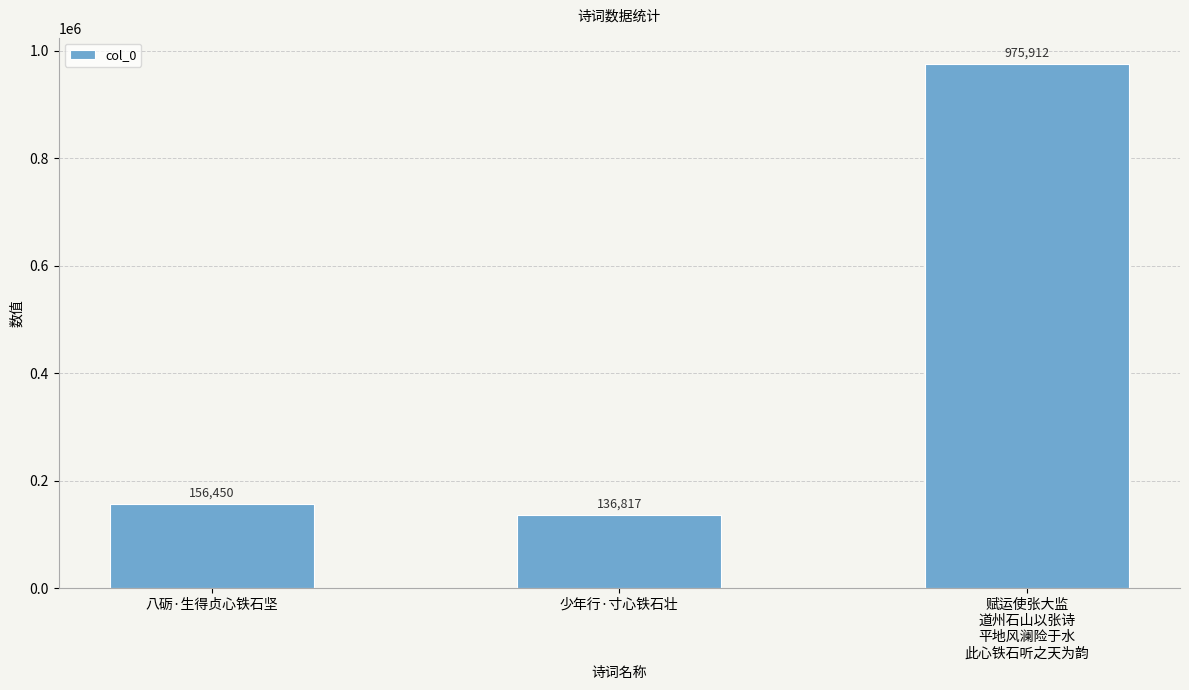

What is the sum of the values at 赋运使张大监
道州石山以张诗
平地风澜险于水
此心铁石听之天为韵 and 少年行·寸心铁石壮?

1112729